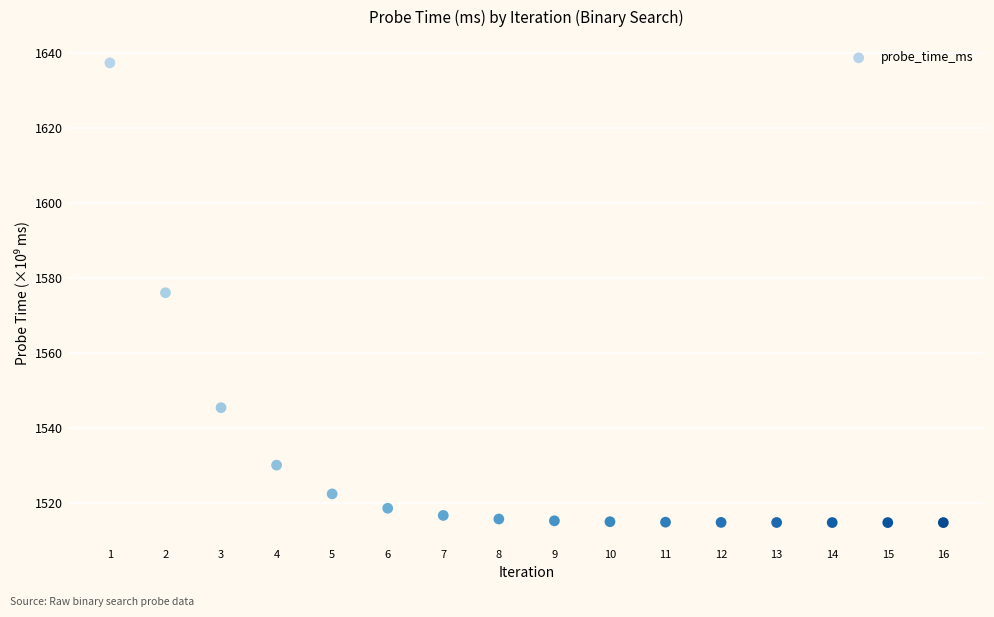

What is the range of X values (max minus min)?

15.0